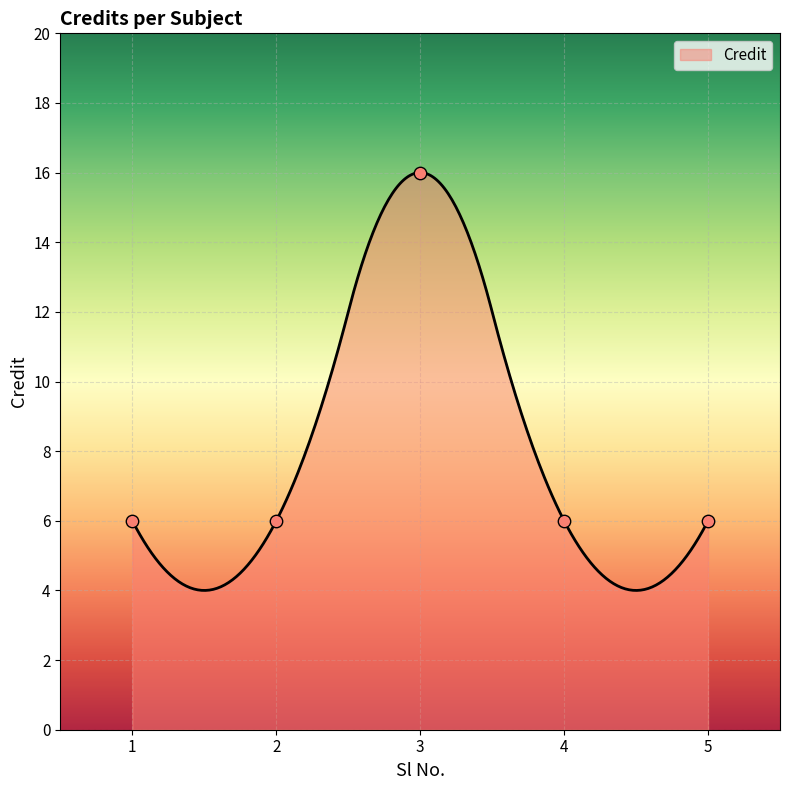

Between 5 and 3, which is larger?

3